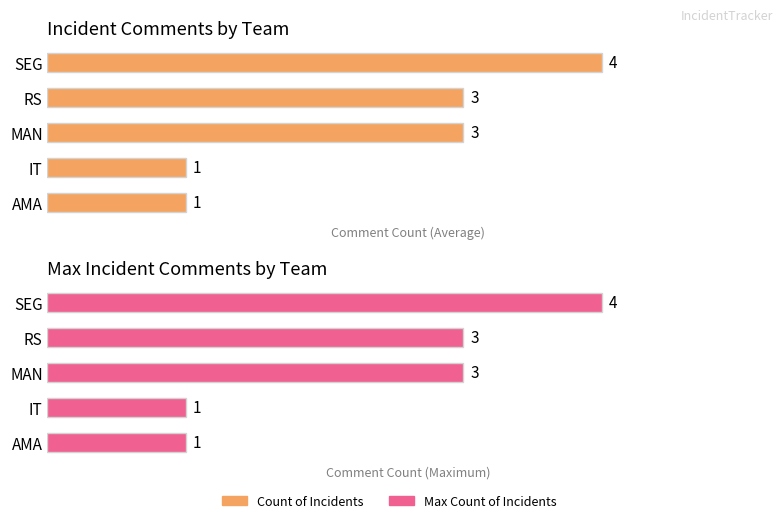

Rank the categories by Max Count of Incidents value from highest to lowest.

SEG, RS, MAN, IT, AMA